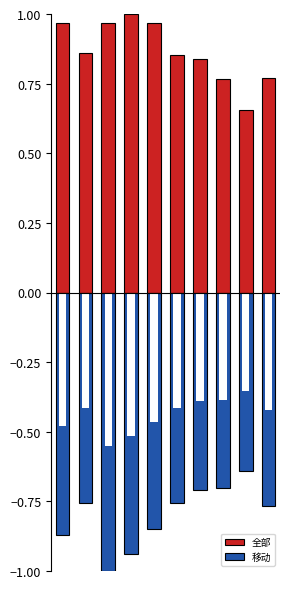

What are all the series names shown in the legend?

全部, 移动